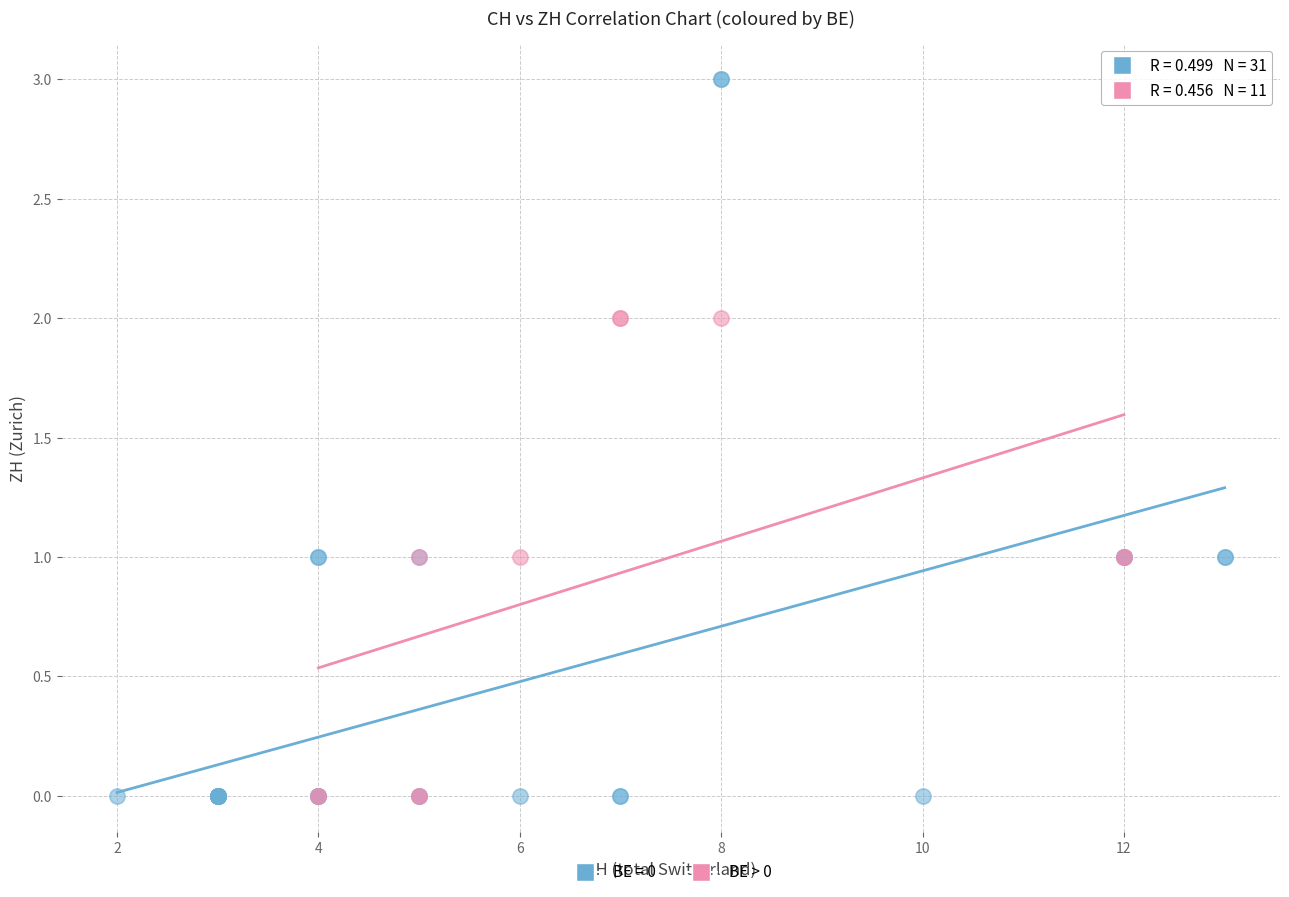

Which series reaches the maximum Y coordinate?

BE = 0